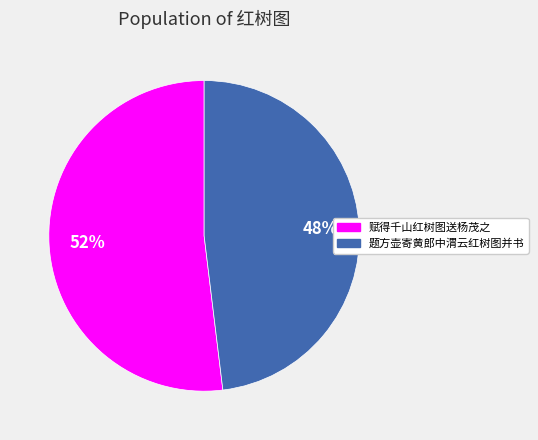

Is it true that 赋得千山红树图送杨茂之 is 45% of the pie?

False